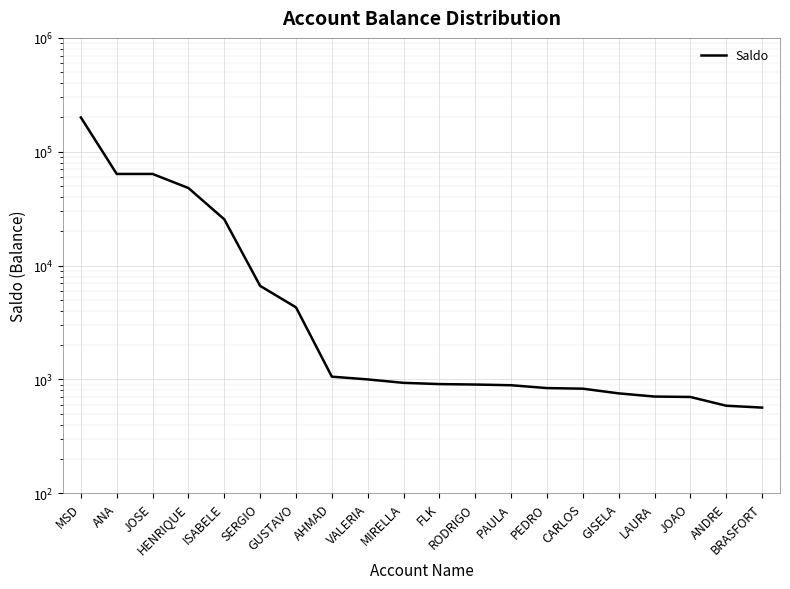

Reading right to left, extract all data points from this chart.

BRASFORT=564.6	ANDRE=586.4	JOAO=700.0	LAURA=706.0	GISELA=753.0	CARLOS=827.8	PEDRO=838.0	PAULA=887.5	RODRIGO=900.2	FLK=908.4	MIRELLA=931.6	VALERIA=998.6	AHMAD=1055.7	GUSTAVO=4292.0	SERGIO=6623.7	ISABELE=25461.1	HENRIQUE=47960.0	JOSE=63757.1	ANA=63757.7	MSD=200000.0